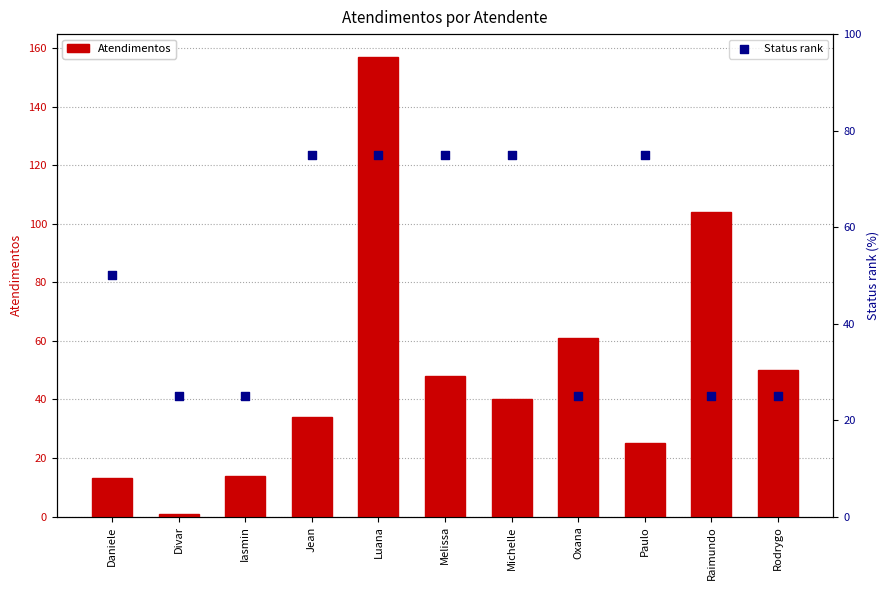

Which series reaches the maximum Y coordinate?

Atendimentos